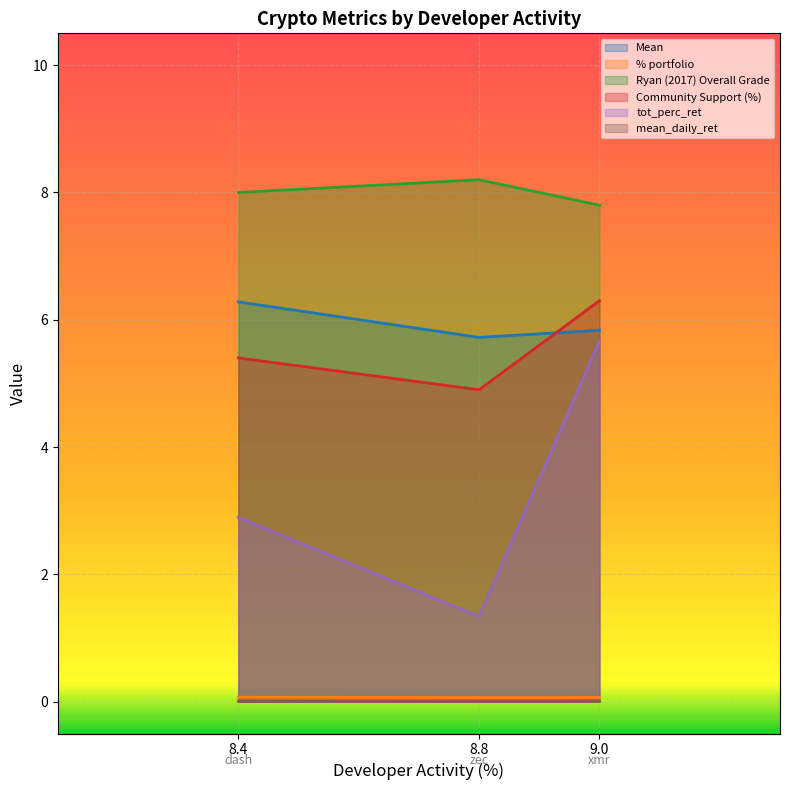

Between xmr and dash, which is larger?

dash